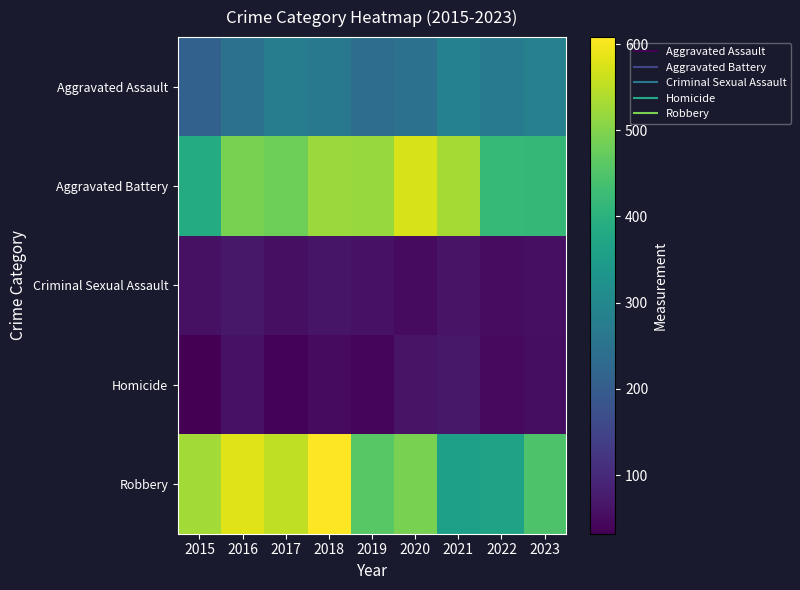

Reading left to right, transcribe all the data shown in this chart.

Aggravated Assault: 2015=210	2016=250	2017=276	2018=265	2019=238	2020=249	2021=284	2022=267	2023=283
Aggravated Battery: 2015=387	2016=491	2017=480	2018=522	2019=520	2020=574	2021=531	2022=417	2023=416
Criminal Sexual Assault: 2015=58	2016=69	2017=55	2018=65	2019=61	2020=49	2021=62	2022=52	2023=55
Homicide: 2015=32	2016=59	2017=37	2018=49	2019=40	2020=63	2021=69	2022=47	2023=53
Robbery: 2015=527	2016=579	2017=553	2018=608	2019=458	2020=491	2021=356	2022=364	2023=447